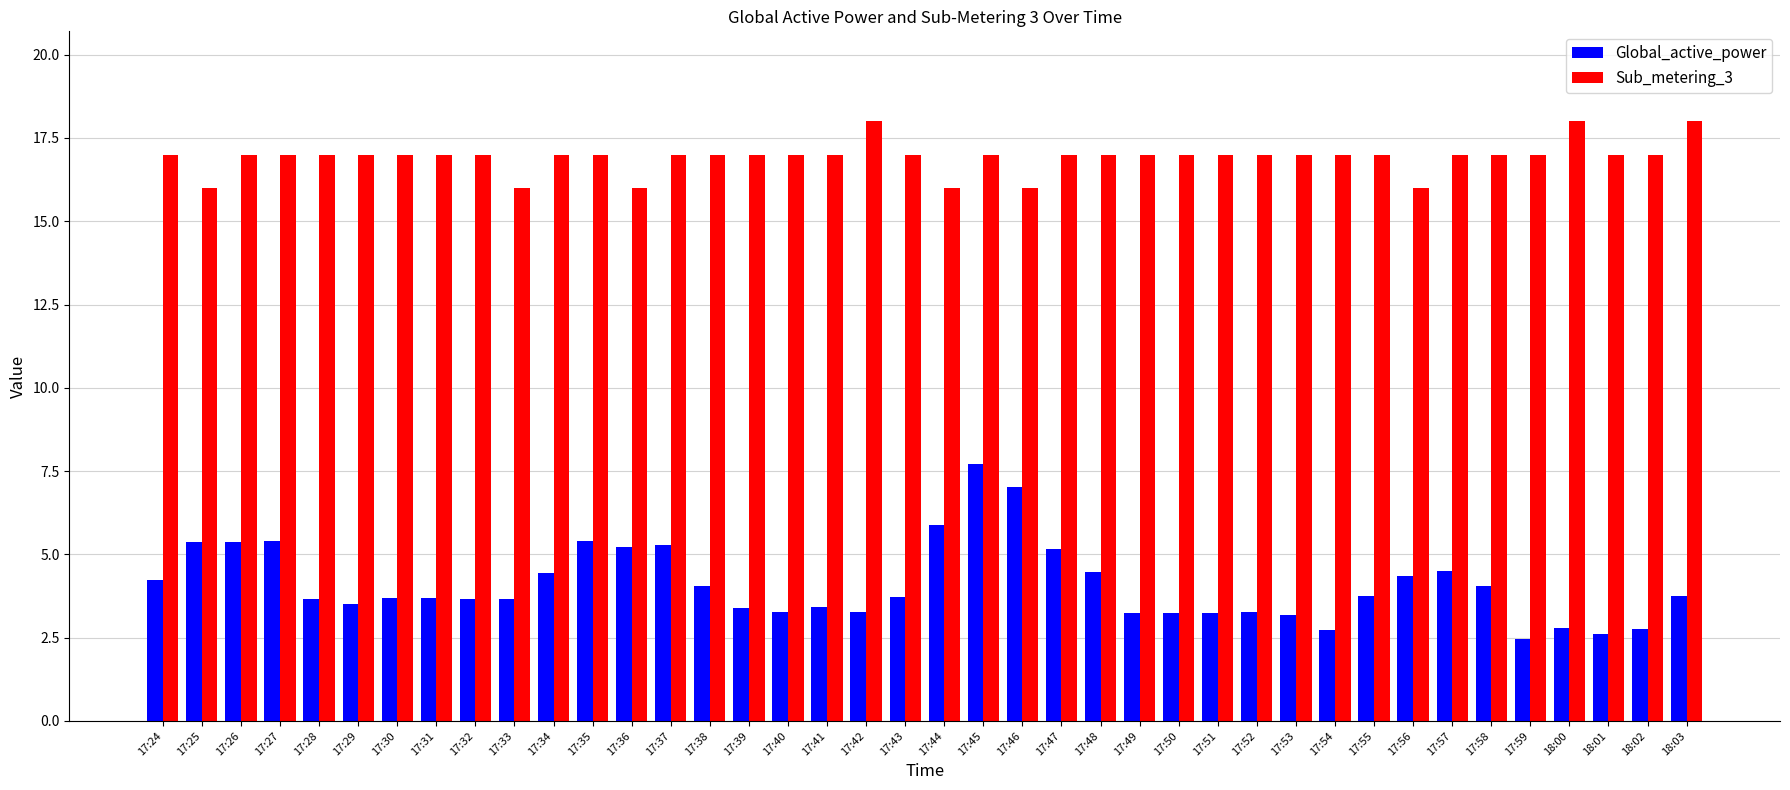

What is the minimum value for Global_active_power?

2.5